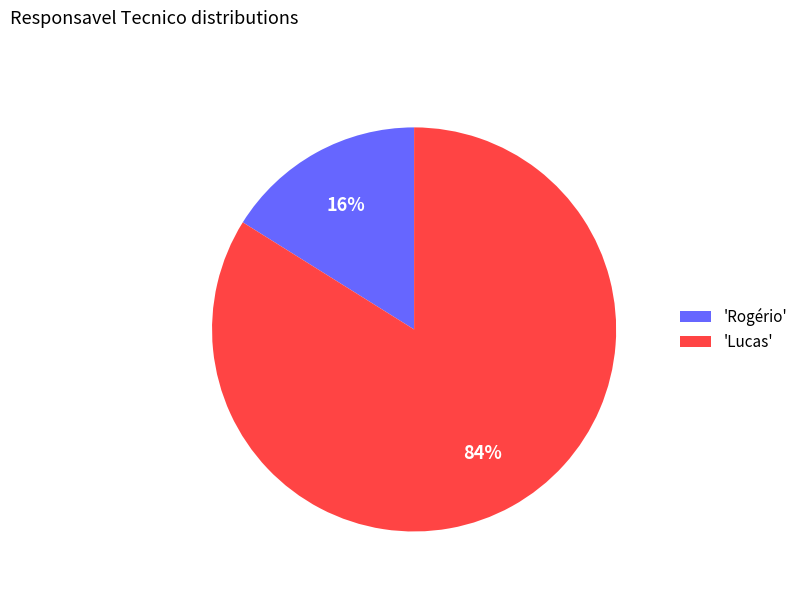

How many segments does this pie chart have?

2